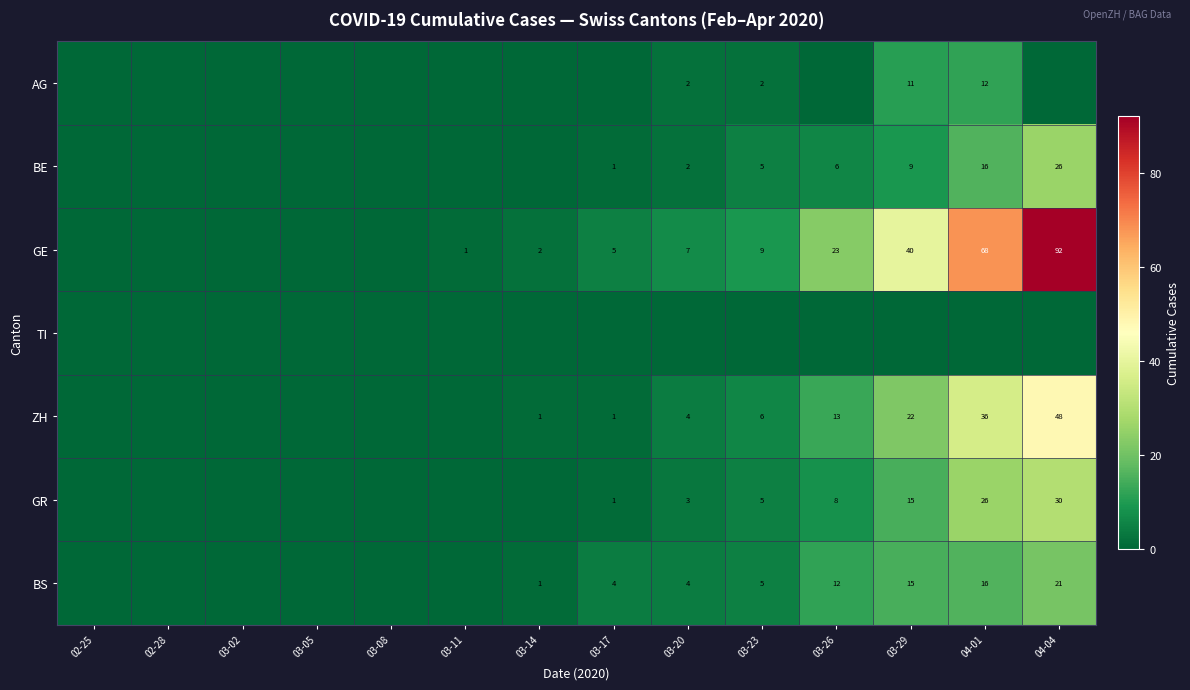

The value of GR at 04-01 is 13. True or false?

False